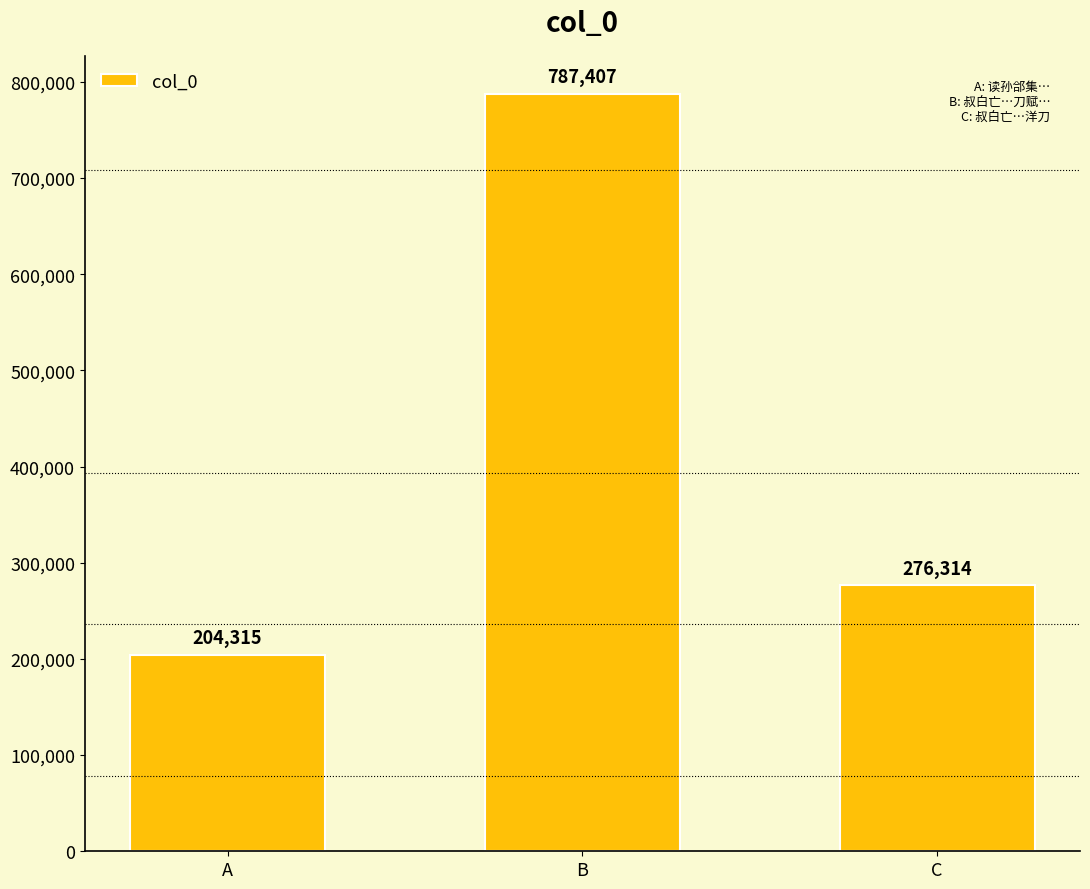

Which category has the lowest value across all series?

A